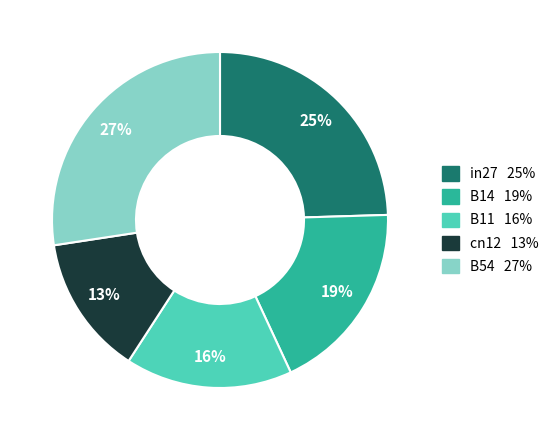

True or false: B14 accounts for 5% of the total.

False